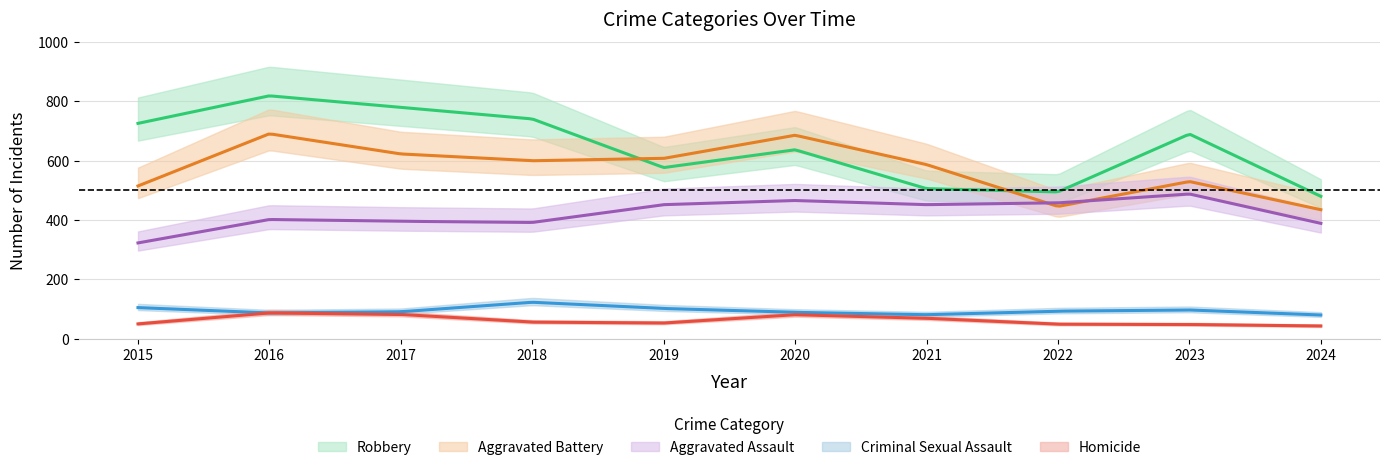

True or false: Aggravated Assault and Criminal Sexual Assault intersect in this chart.

False